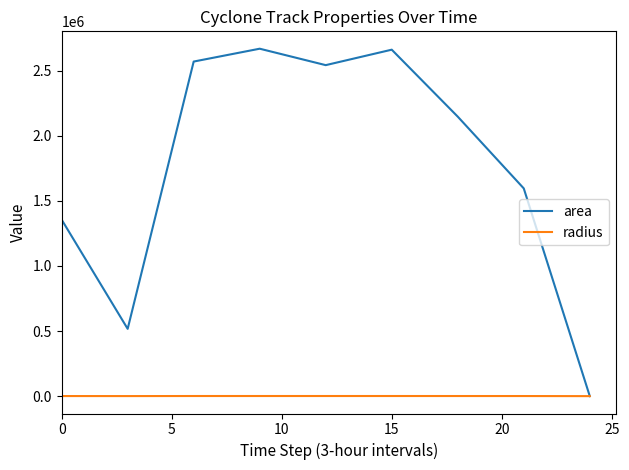

Does the chart display data point markers on the line(s)?

No